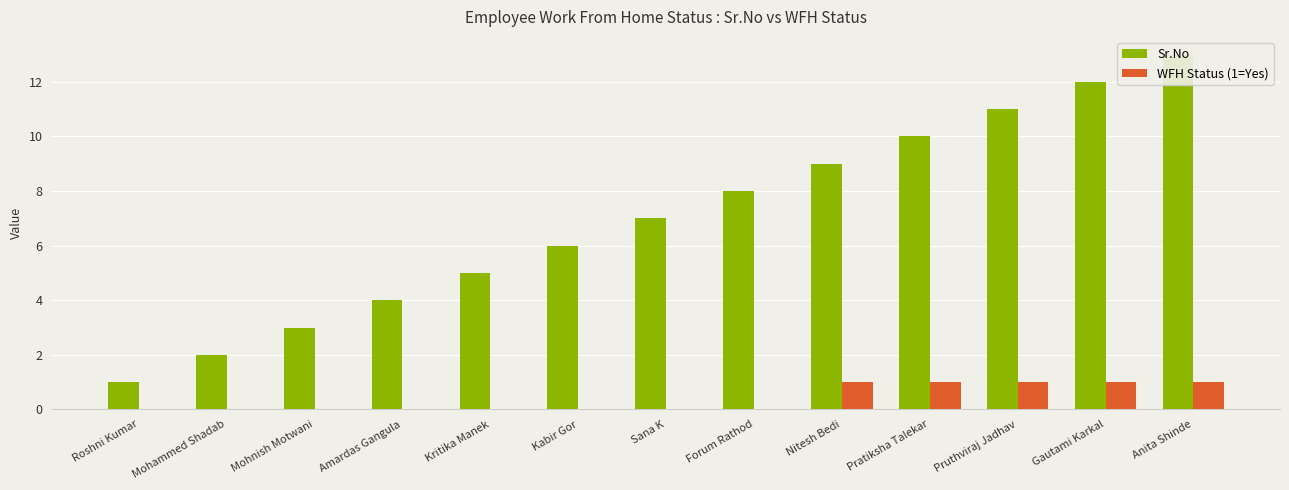

At which category is the sum across all series the highest?

Anita Shinde